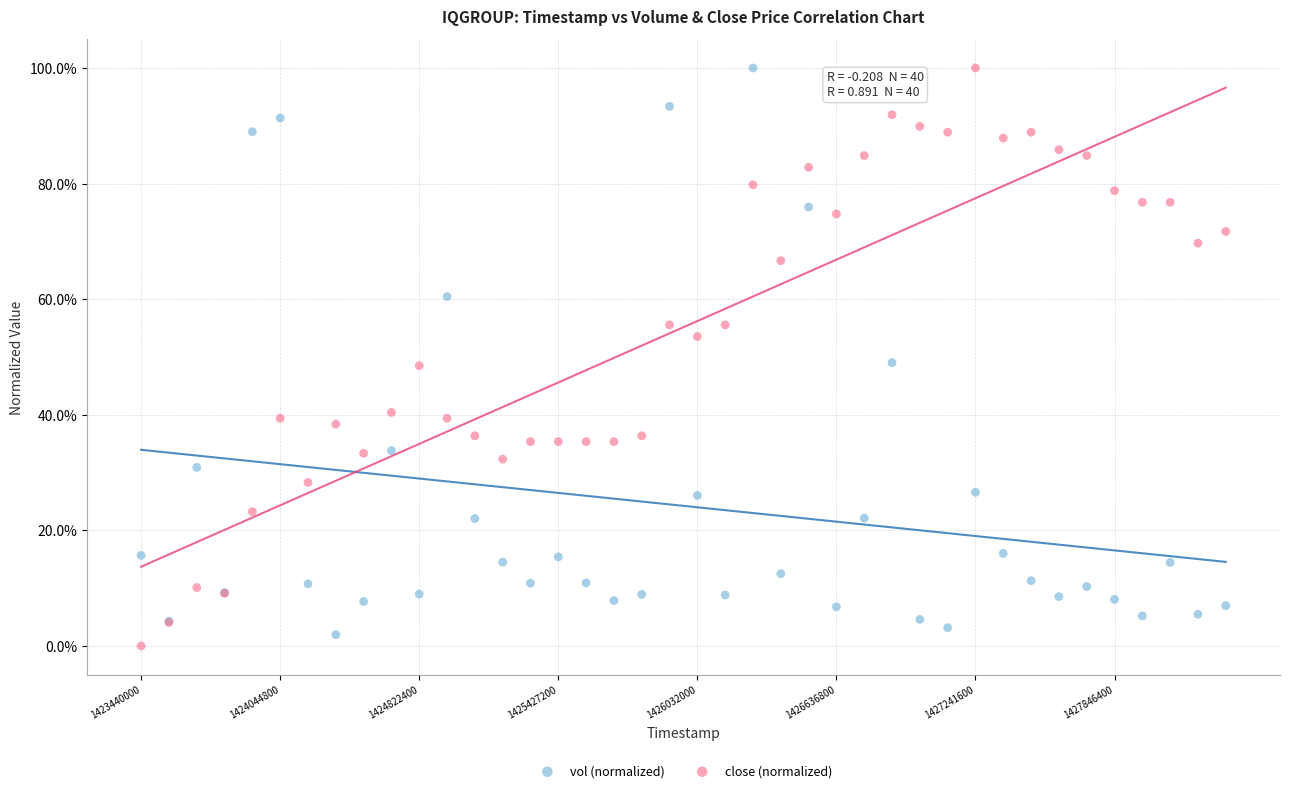

Which series contains the lowest Y value?

close (normalized)